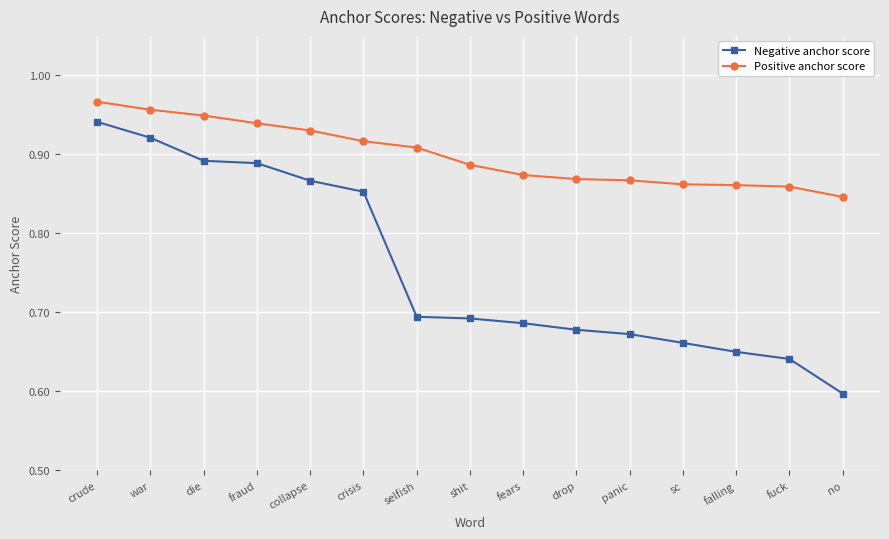

What is the label of the 12th point from the left?

sc